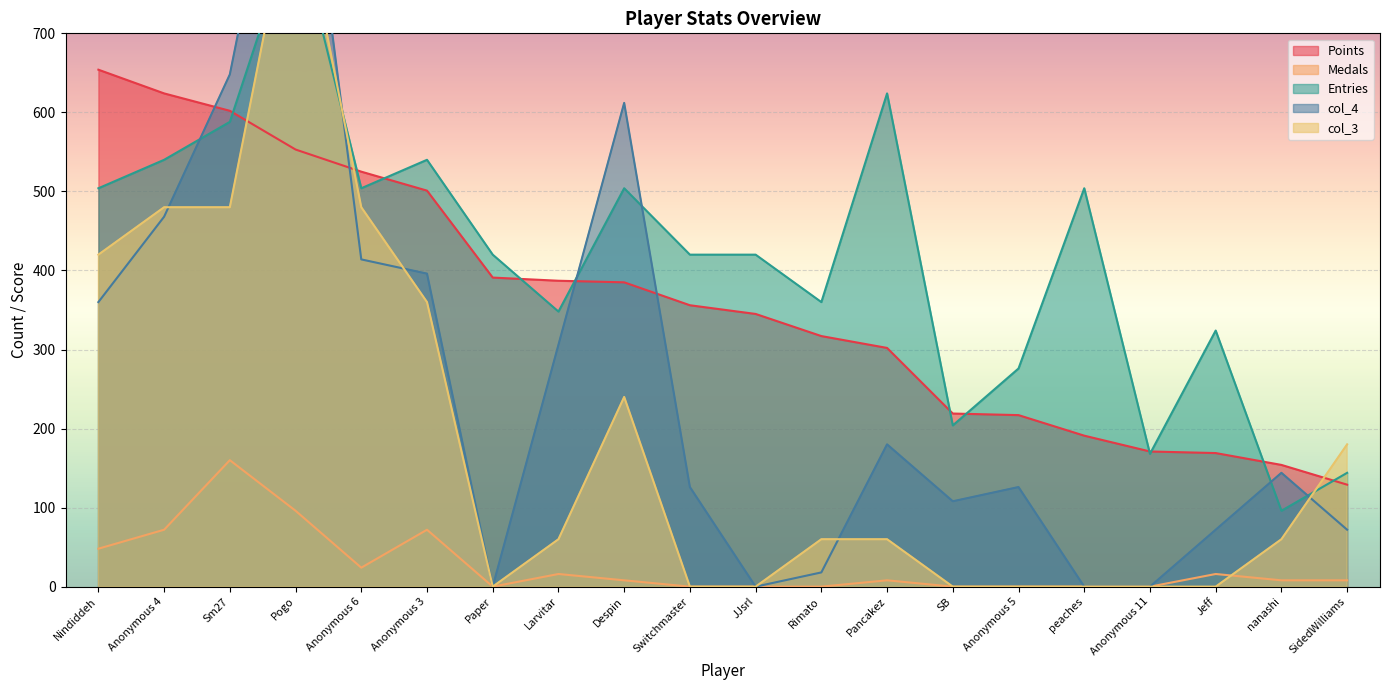

Is it true that Medals equals -81 at Rimato?

False